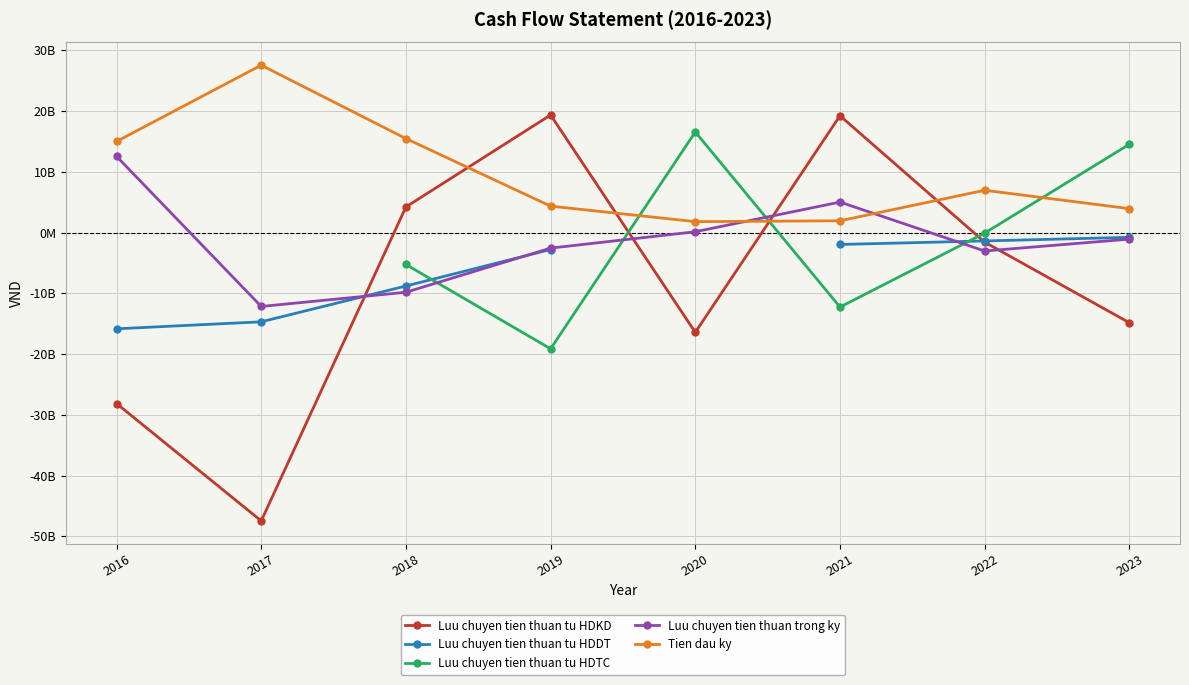

Which category has the lowest value across all series?

2017